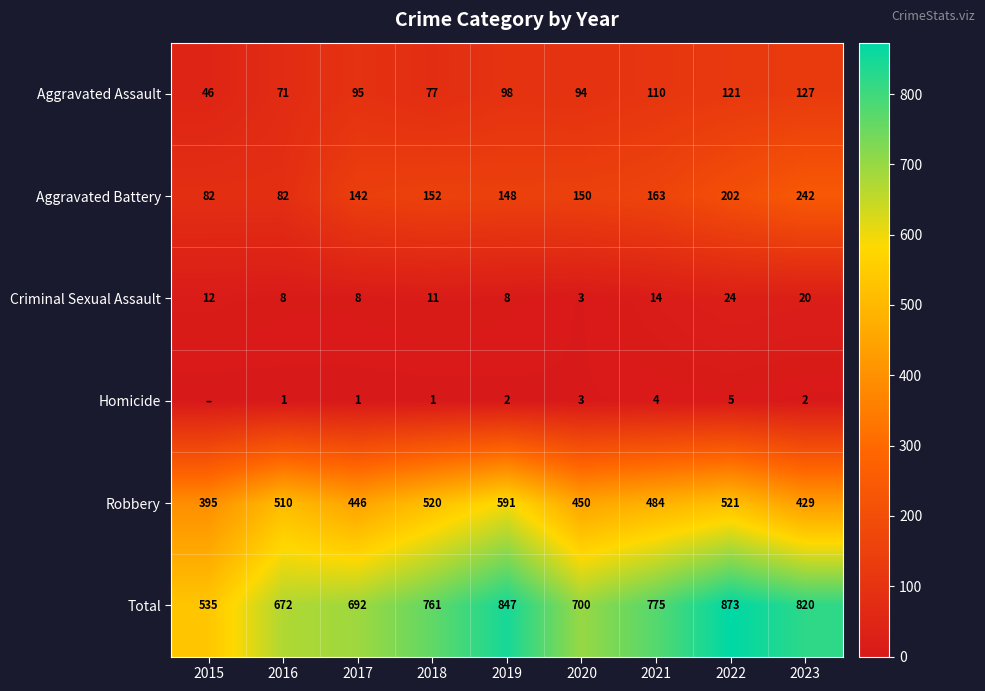

What is the spread (max minus min) of values at 2022?

868